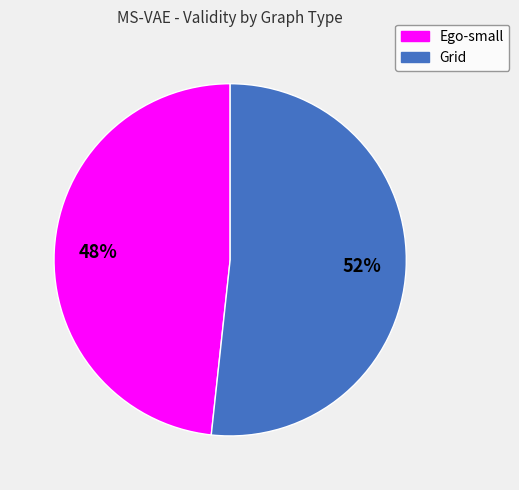

How many slices are in this pie chart?

2